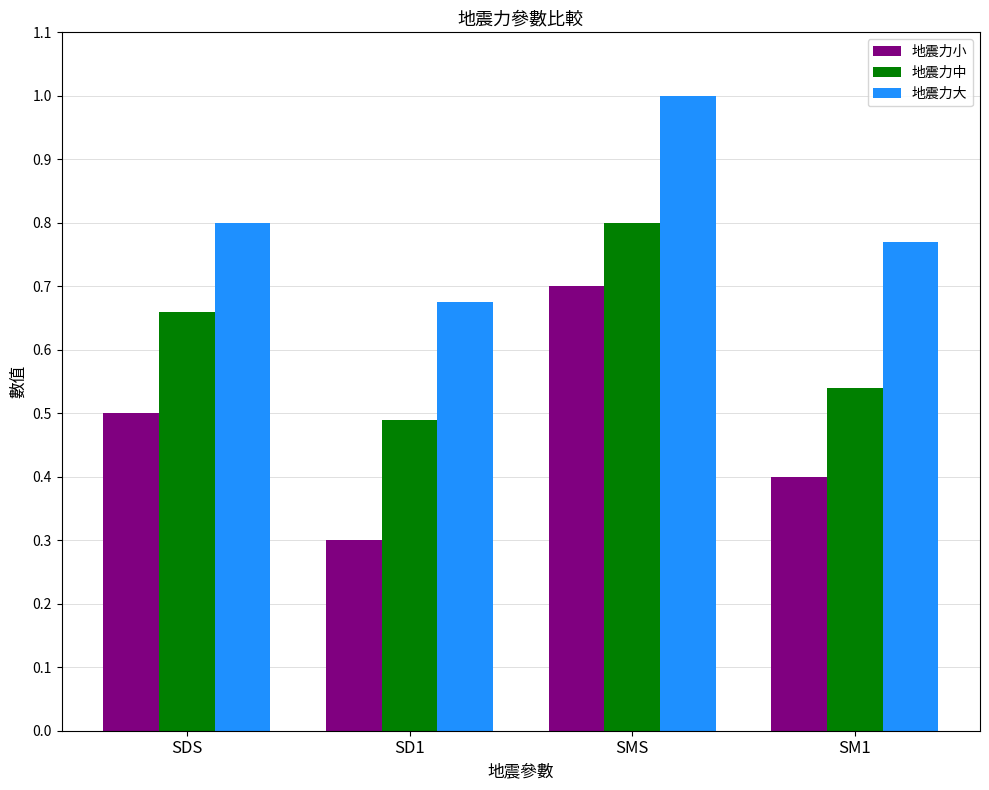

What is the sum of all 地震力大 values?

3.2